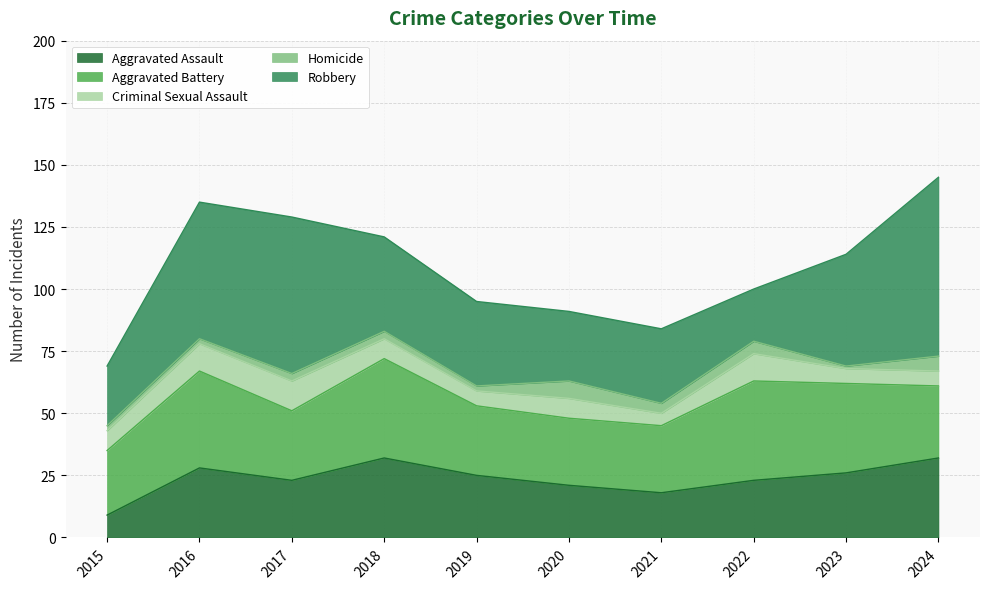

How many data points in Robbery are less than 38?

5